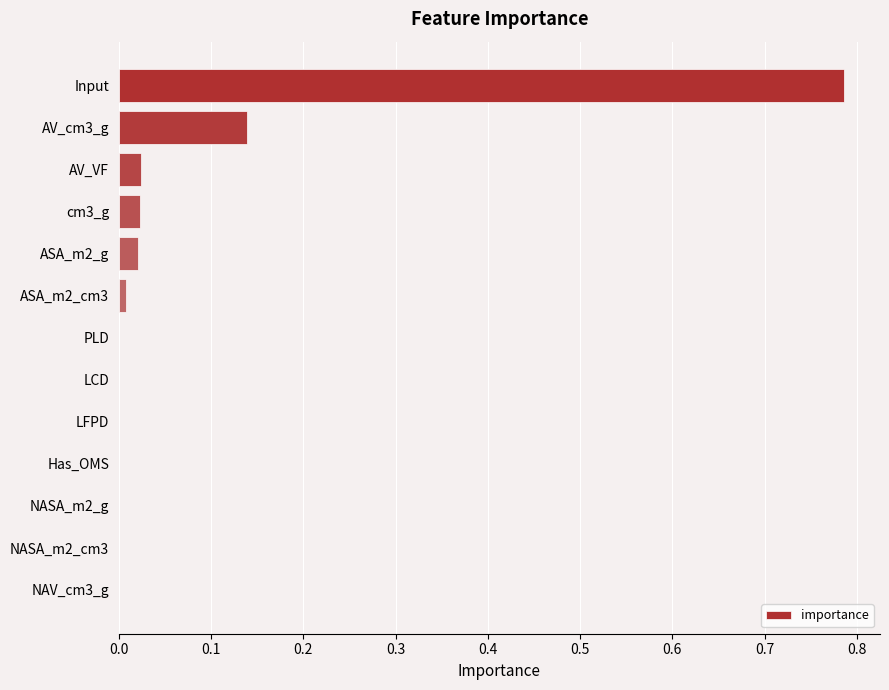

Which label corresponds to the largest value in the chart?

Input